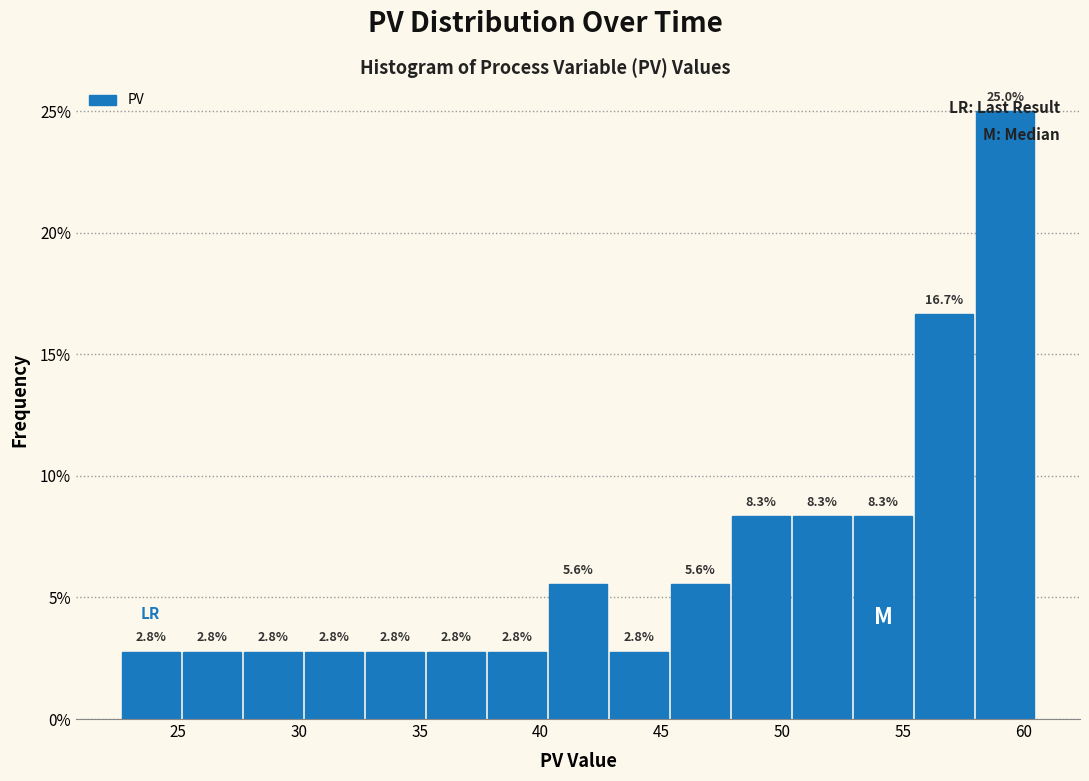

How tall is the bar that spans 27.5 to 30.0 on the x-axis? The bar edges are not printed on the chart, so give them approximately, as read against the axis.

2.8